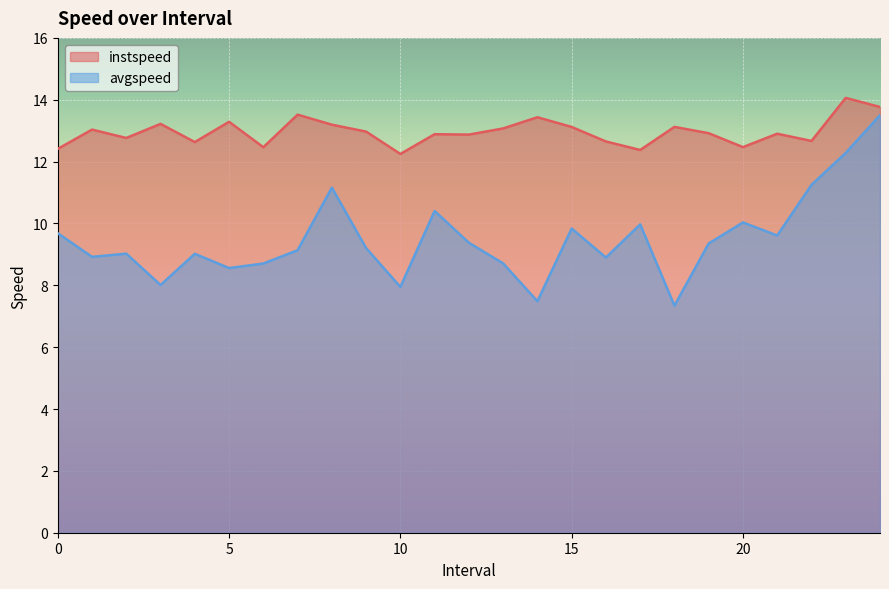

How many interior local peaks does the instspeed series have?

9